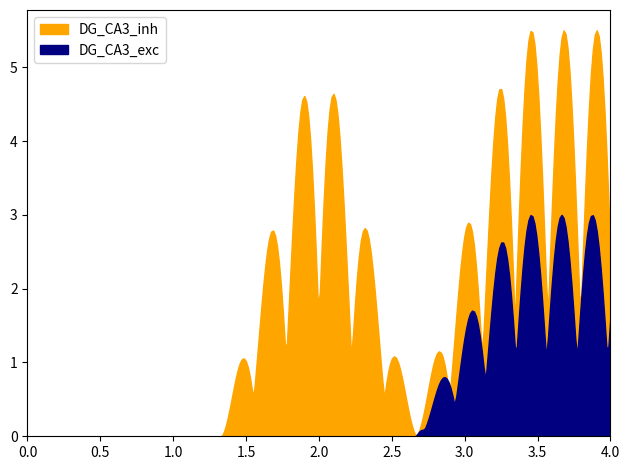

True or false: DG_CA3_exc and DG_CA3_inh cross at least once.

False